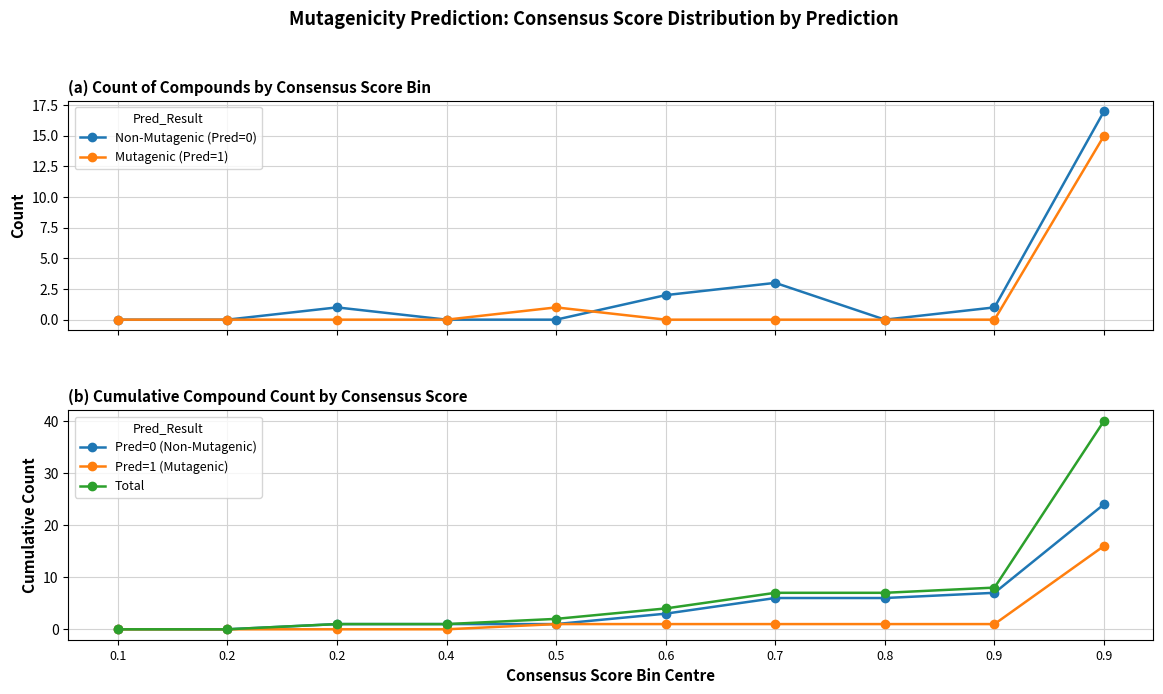

Which category has the highest value in the Mutagenic (Pred=1) series?

0.9